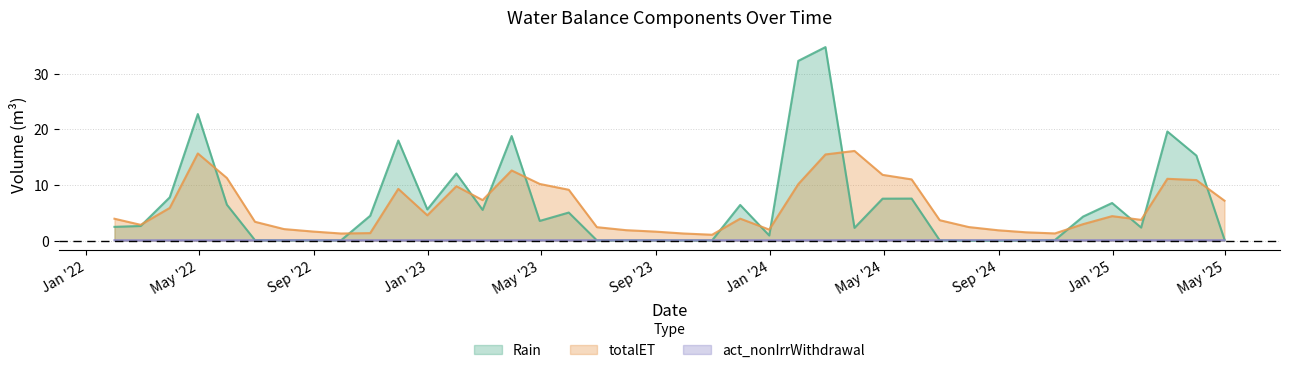

Is the value of totalET at 2022-11-30 greater than the value of act_nonIrrWithdrawal at 2022-01-31?

Yes